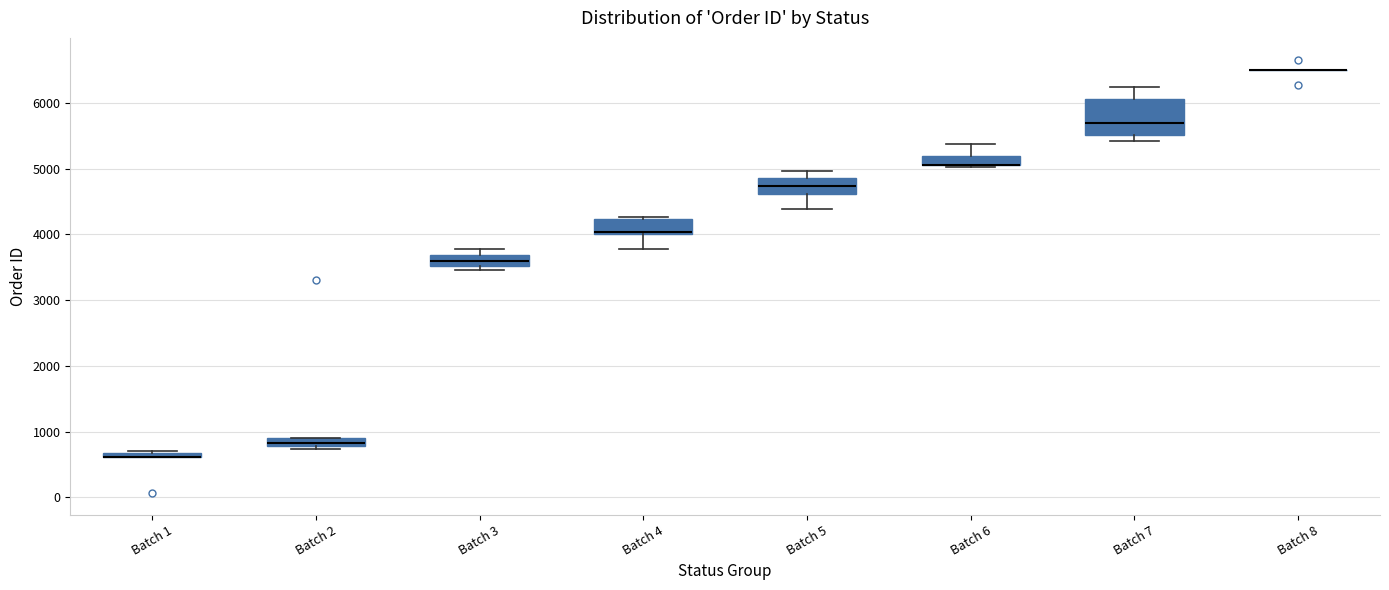

Where does the upper whisker of the box for Batch 7 end on the y-axis? The values are not printed on the chart, so give them approximately, as read against the axis.

6200